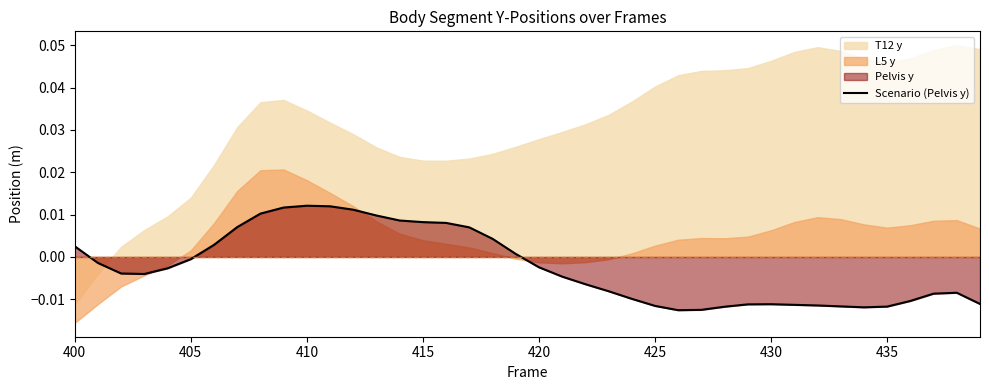

How many lines are shown in the chart?

1